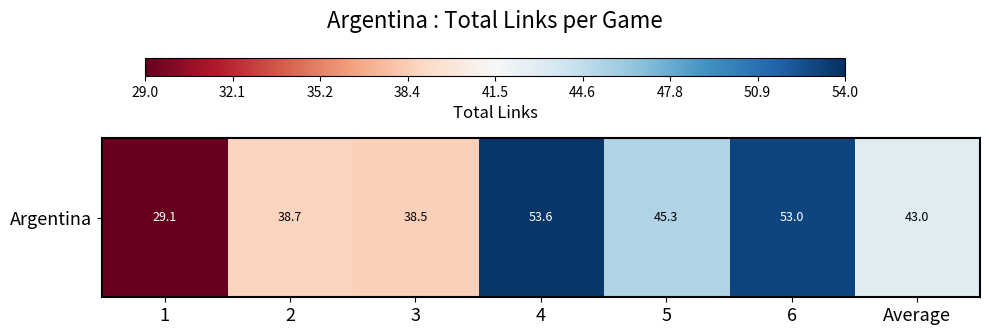

Is it true that the value at Average is 30.1?

False